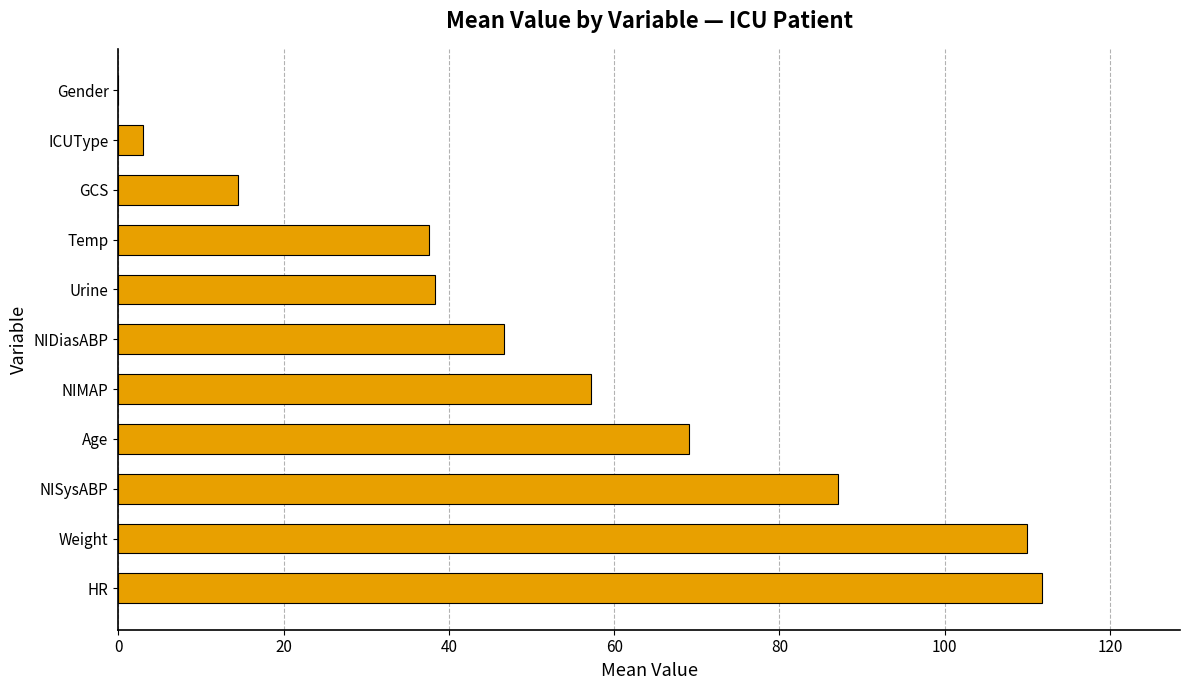

At which label is the value closest to 55?

NIMAP